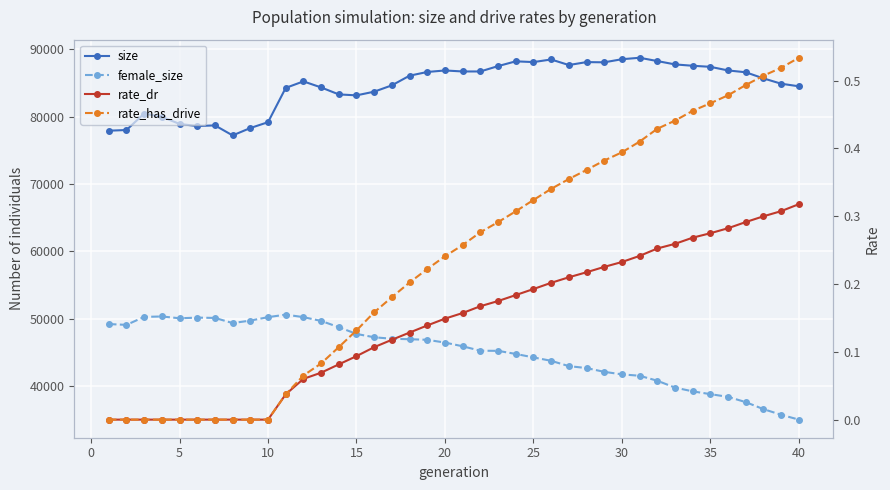

Is it true that size equals 131587.7 at 11?

False